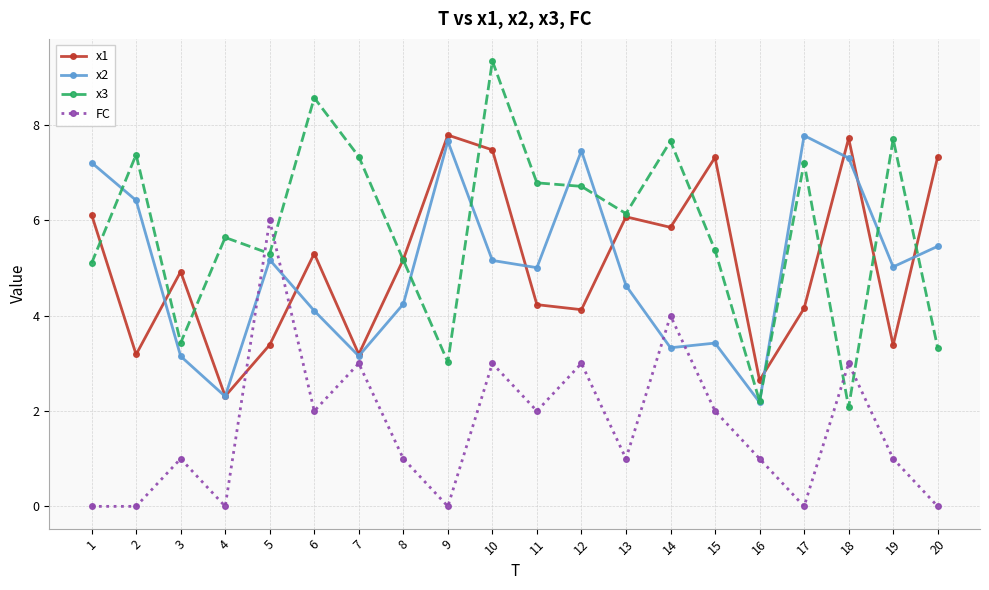

Which series ends up on top after the final intersection of x2 and x3?

x2